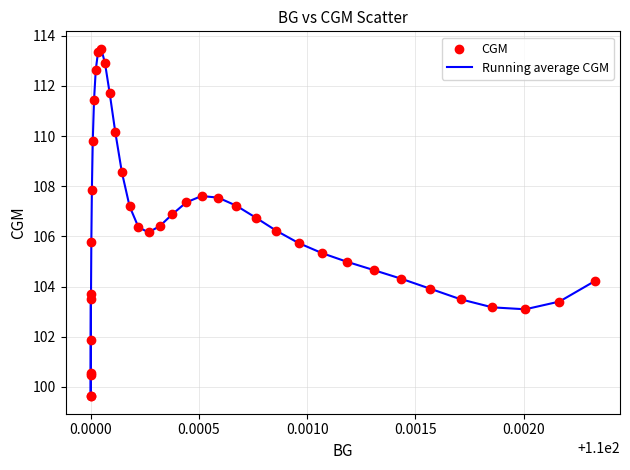

What is the smallest value displayed?

99.6